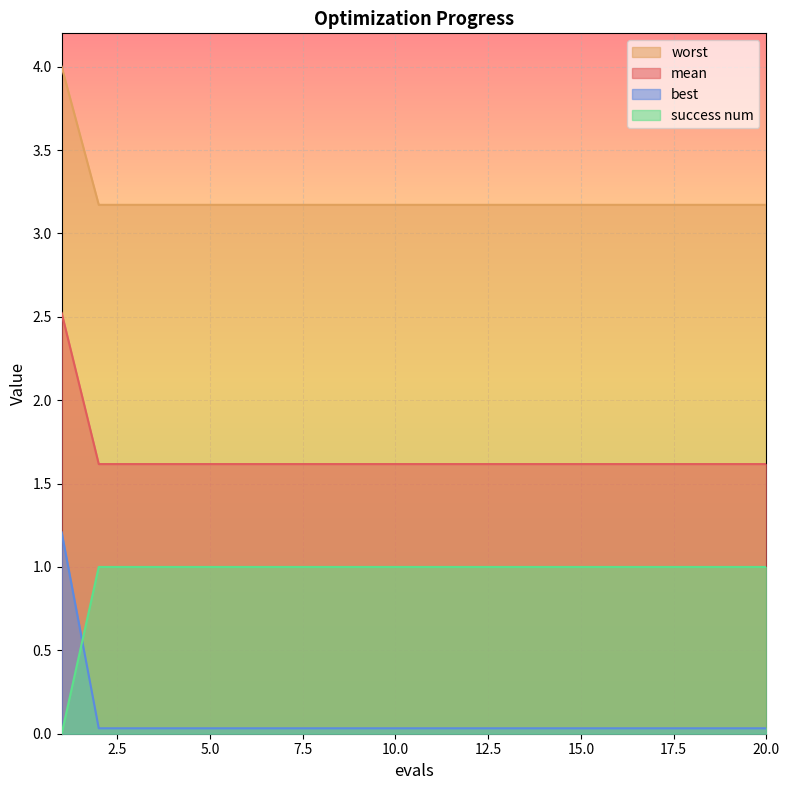

The value of success num at 20.0 is 0.5. True or false?

False